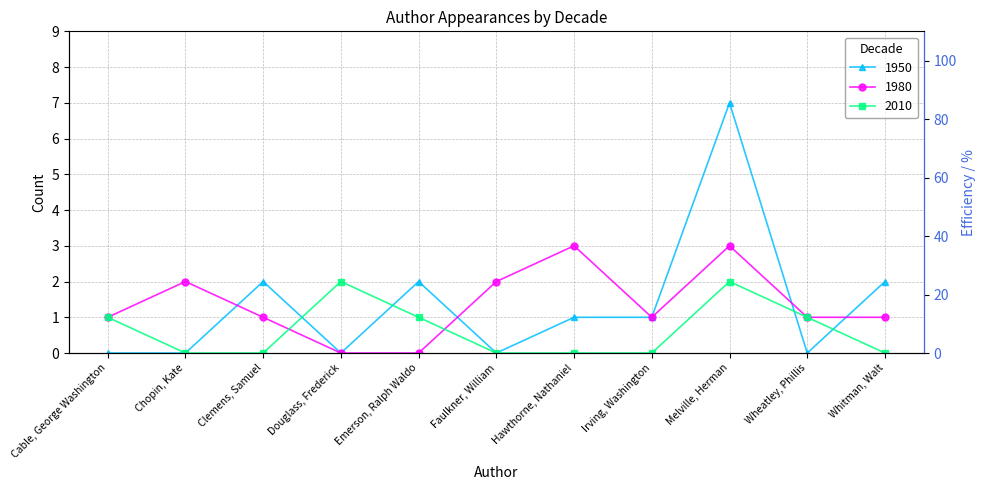

At which label is 1950 closest to 3?

Clemens, Samuel